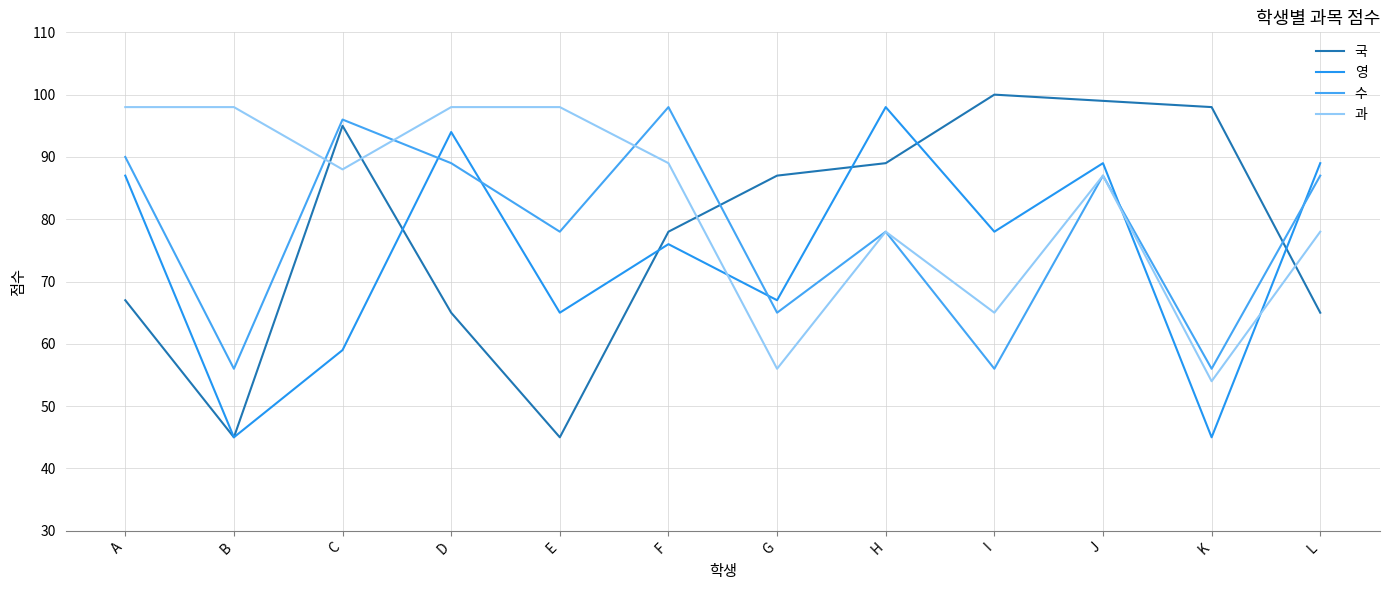

Is this an area chart (filled region under the line)?

No